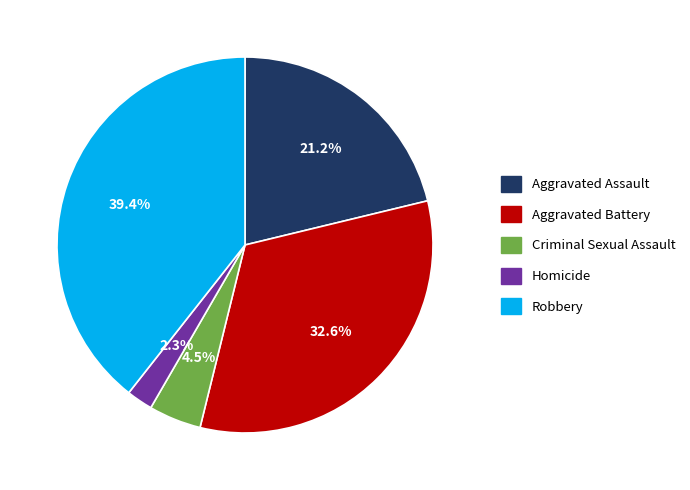

Which has a higher value, 2.3% or 39.4%?

39.4%